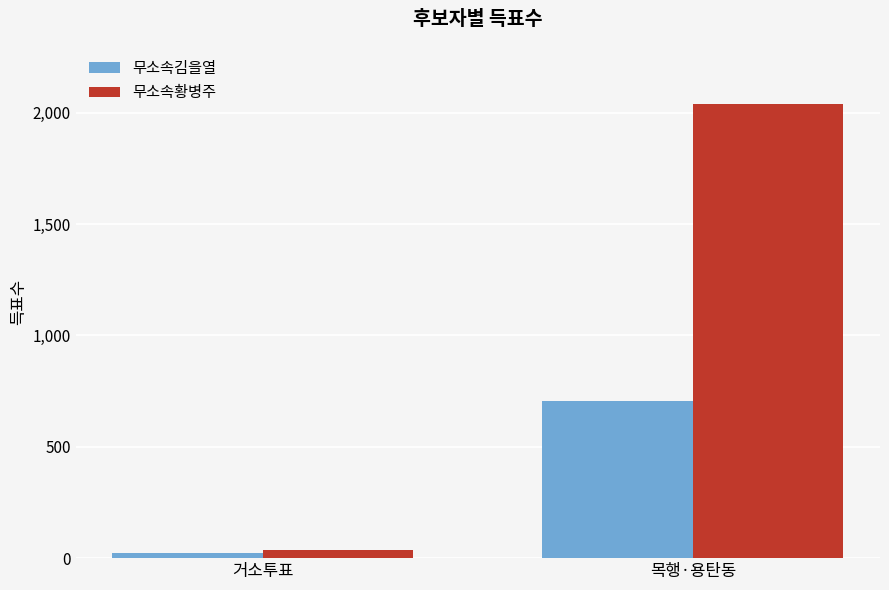

What is the total value across all series at 목행·용탄동?

2741